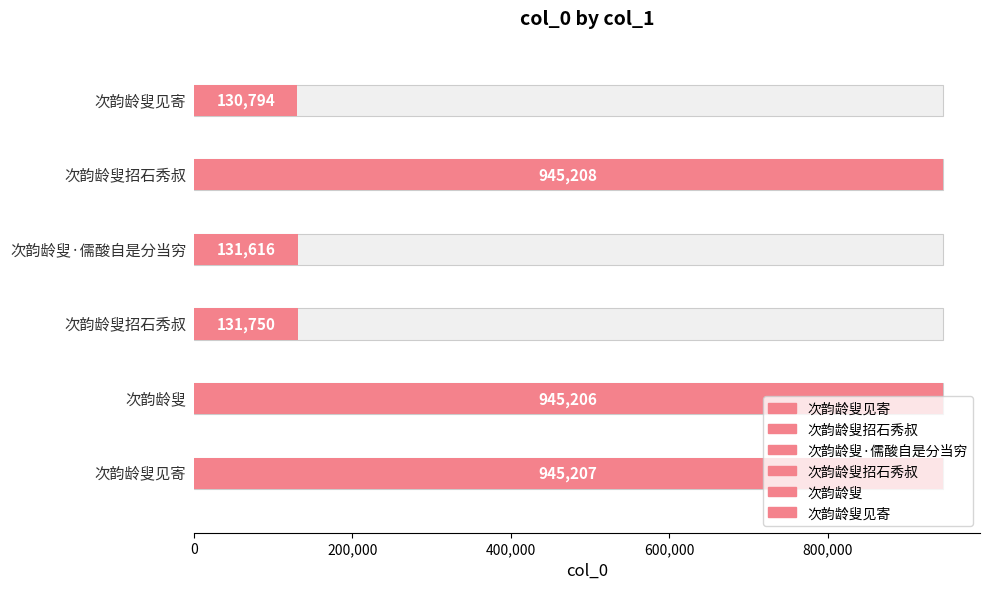

Are the bars horizontal?

Yes